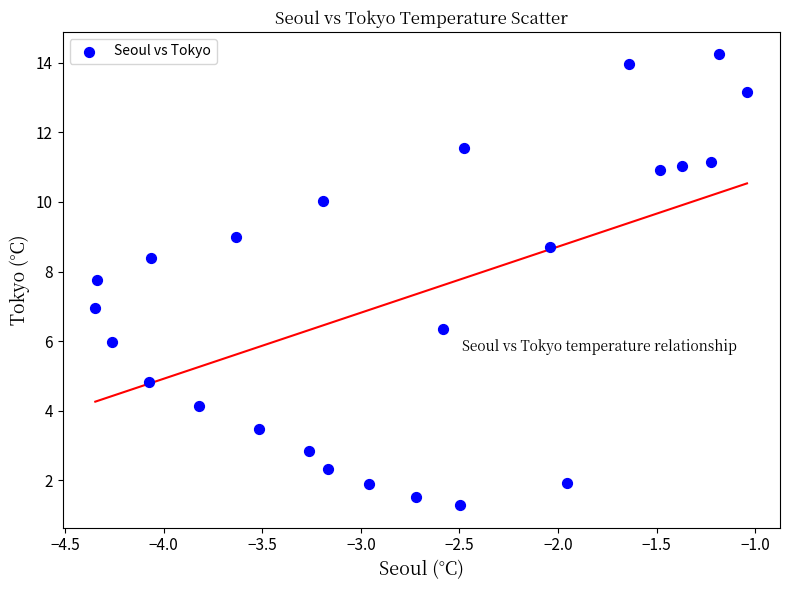

What is the range of X values (max minus min)?

3.3